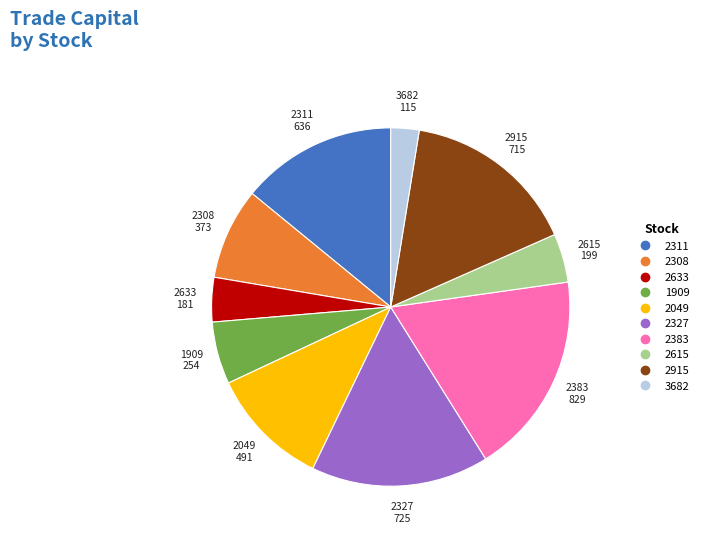

Between 2311 and 2049, which is larger?

2311